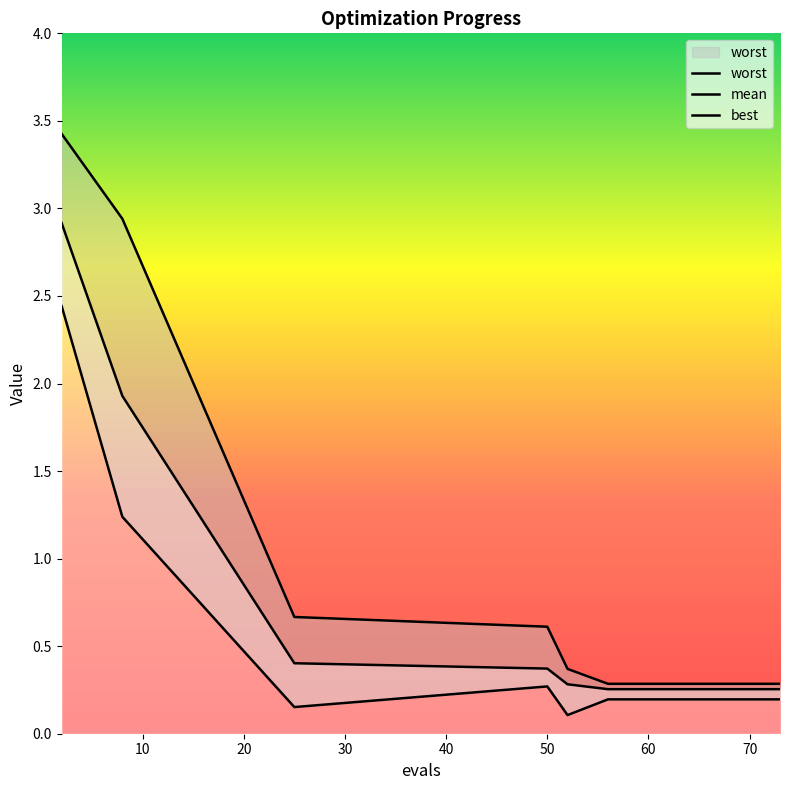

The mean series shows 0.1 at 63. True or false?

False